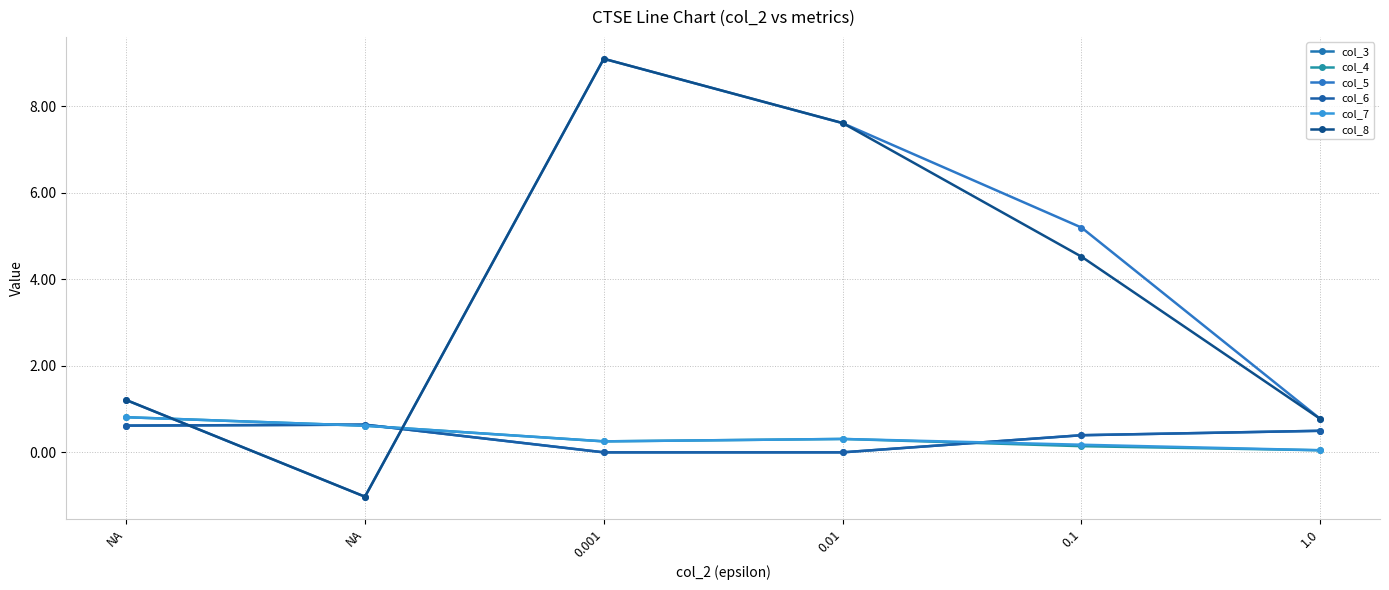

At 0.001, list the series in order from smallest to largest.

col_3, col_6, col_4, col_7, col_5, col_8